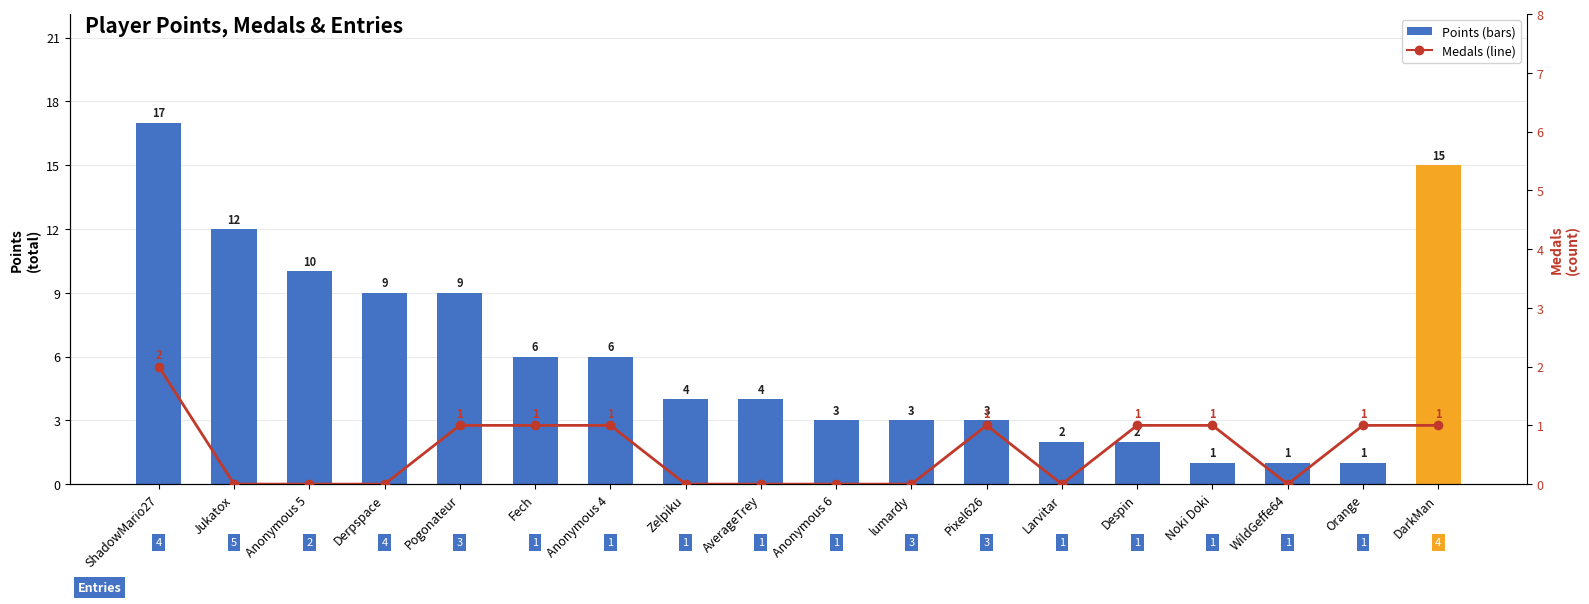

Reading left to right, transcribe all the data shown in this chart.

Points: ShadowMario27=17	Jukatox=12	Anonymous 5=10	Derpspace=9	Pogonateur=9	Fech=6	Anonymous 4=6	Zelpiku=4	AverageTrey=4	Anonymous 6=3	lumardy=3	Pixel626=3	Larvitar=2	Despin=2	Noki Doki=1	WildGeffe64=1	Orange=1	DarkMan=15
Medals: ShadowMario27=2	Jukatox=0	Anonymous 5=0	Derpspace=0	Pogonateur=1	Fech=1	Anonymous 4=1	Zelpiku=0	AverageTrey=0	Anonymous 6=0	lumardy=0	Pixel626=1	Larvitar=0	Despin=1	Noki Doki=1	WildGeffe64=0	Orange=1	DarkMan=1